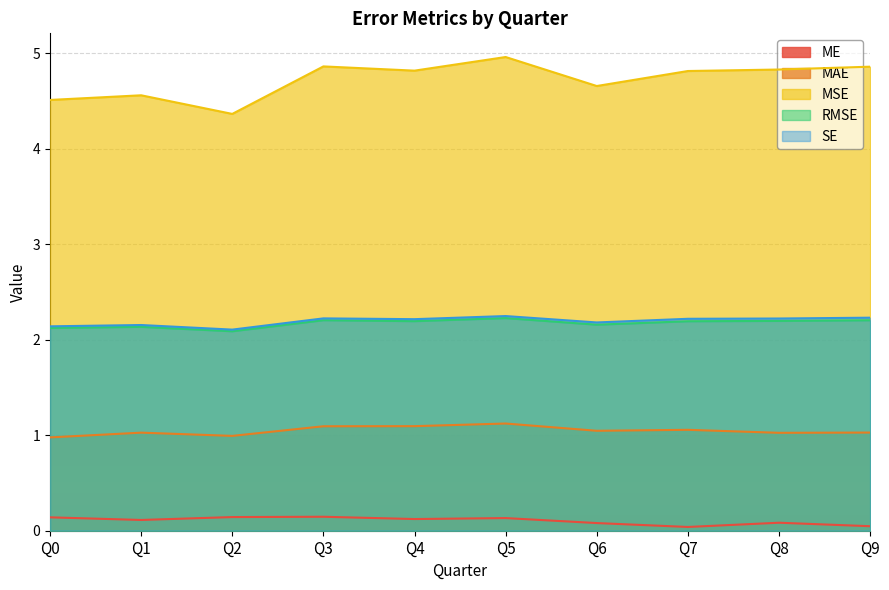

True or false: SE and RMSE intersect in this chart.

False